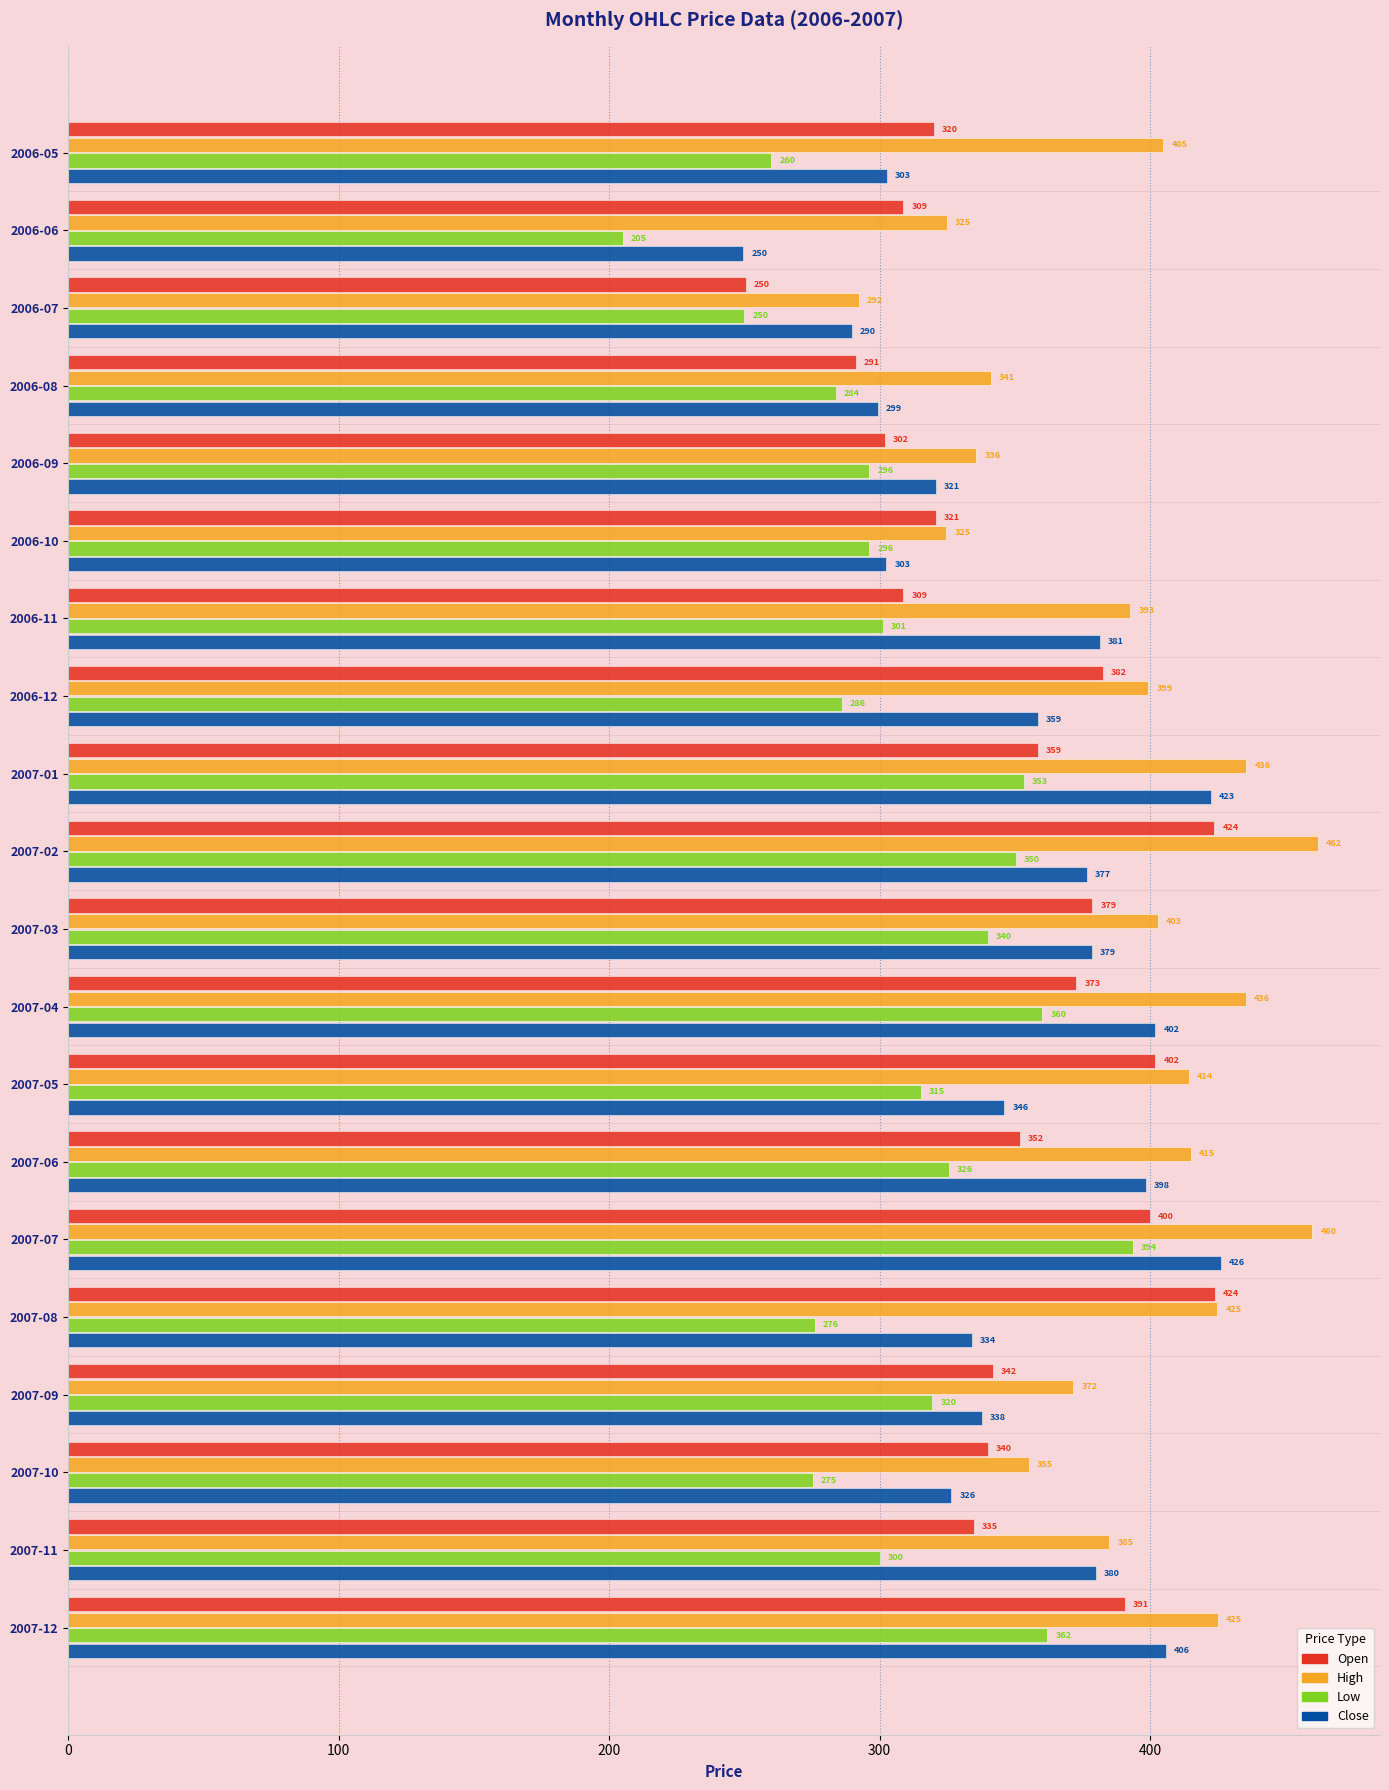

What is the difference between the highest and lowest values at 2006-05?

145.0